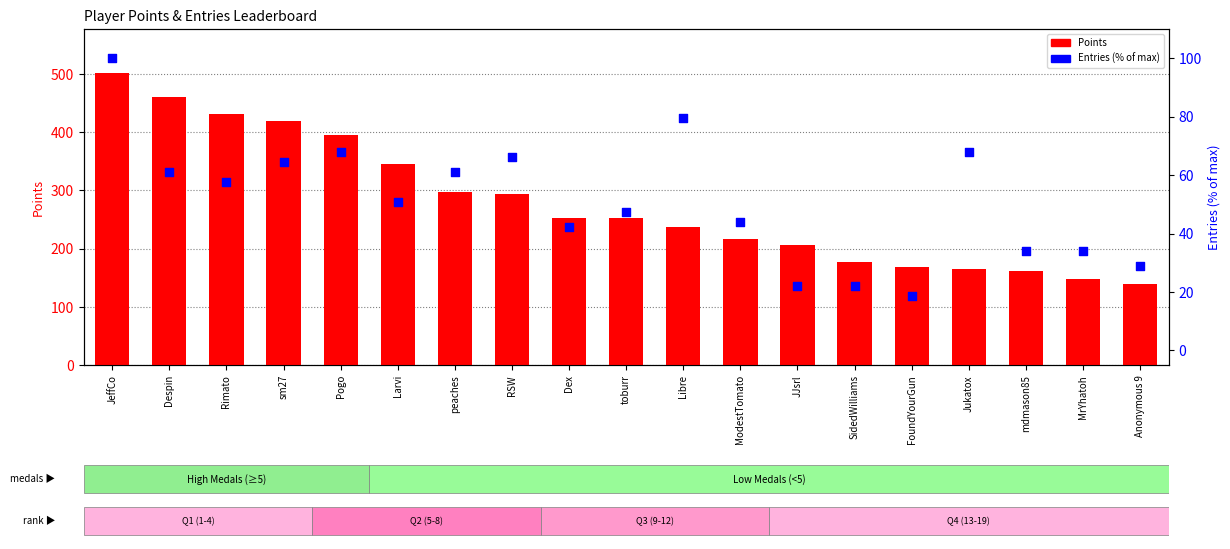

Which series reaches the maximum Y coordinate?

Points